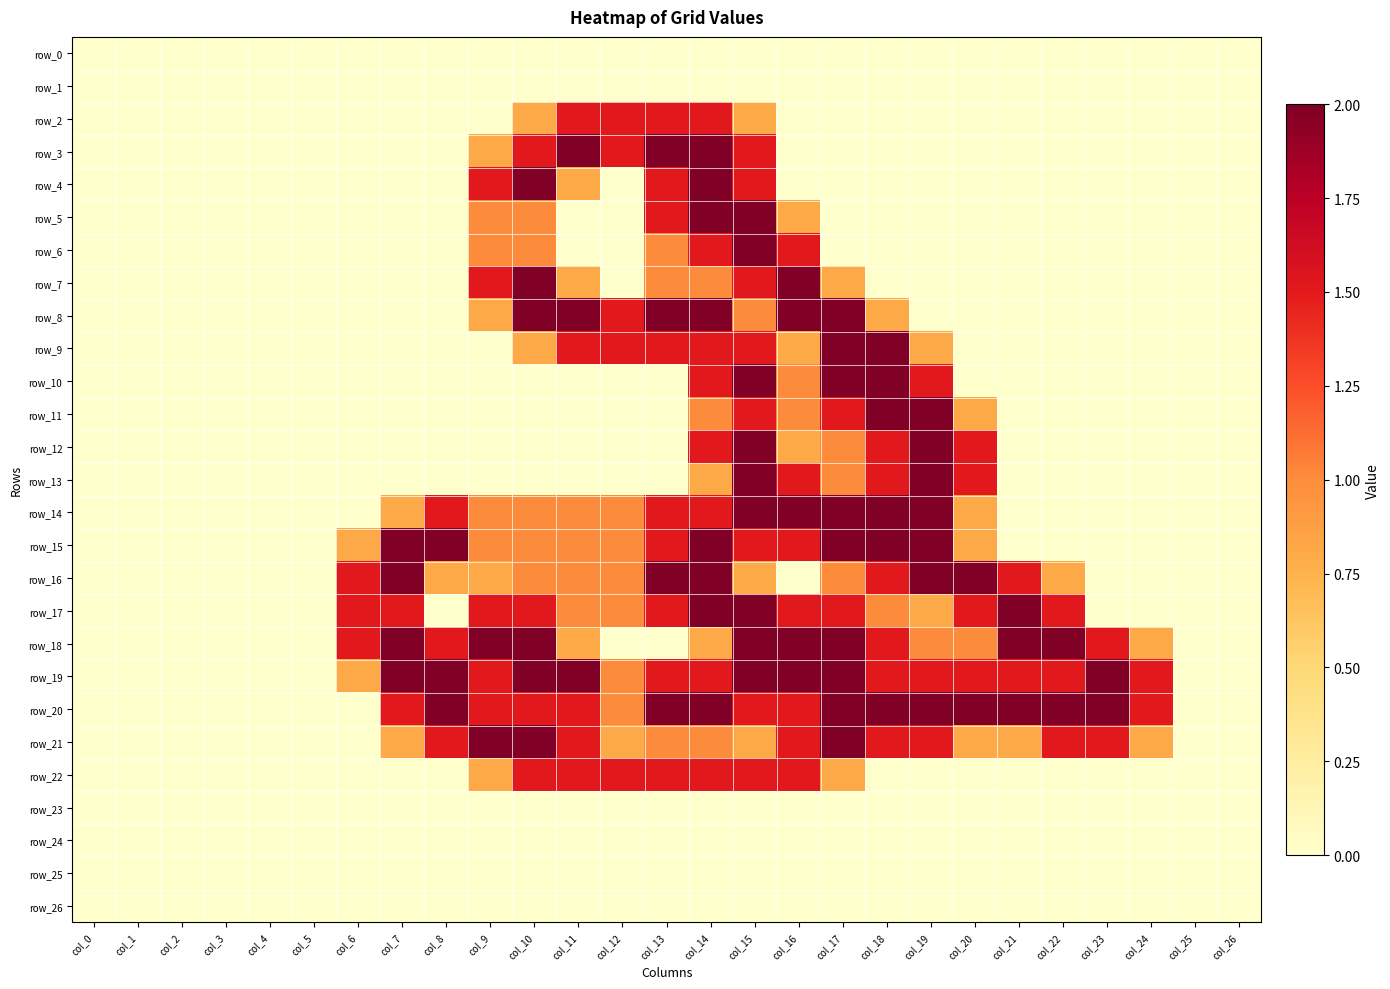

Which has a higher value, col_14 or col_1?

col_14